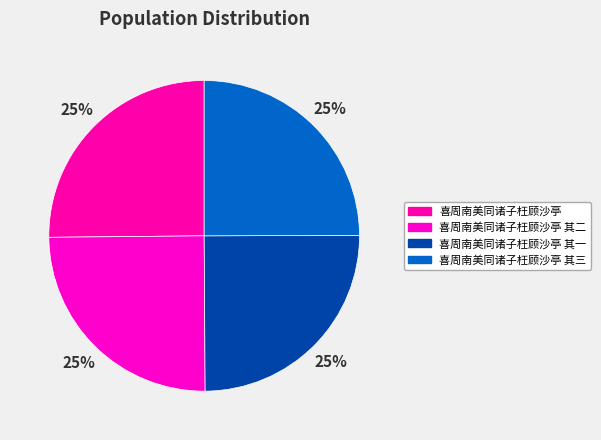

How many slices are in this pie chart?

4